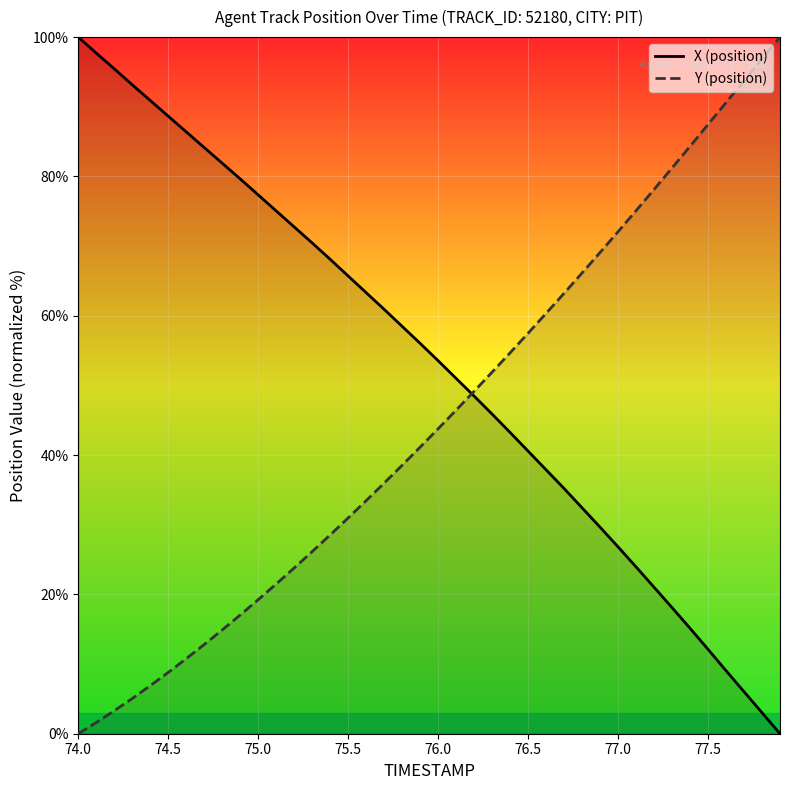

Rank the series by their average value, from lowest to highest.

Y, X